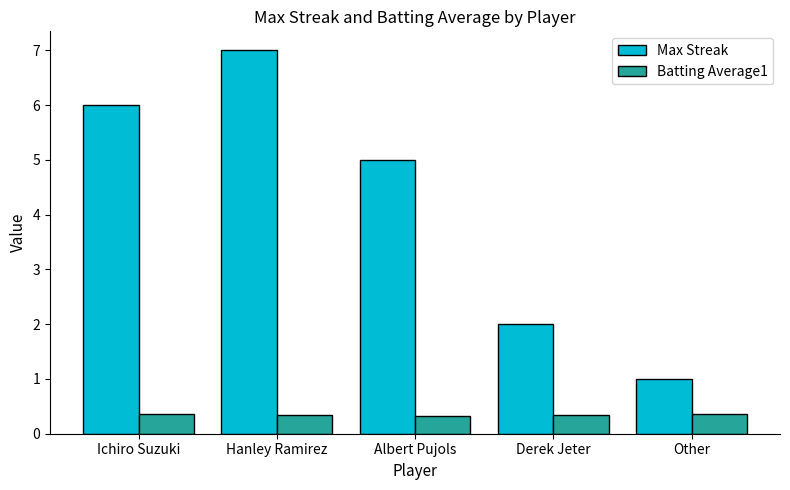

What position from the right is Other?

1